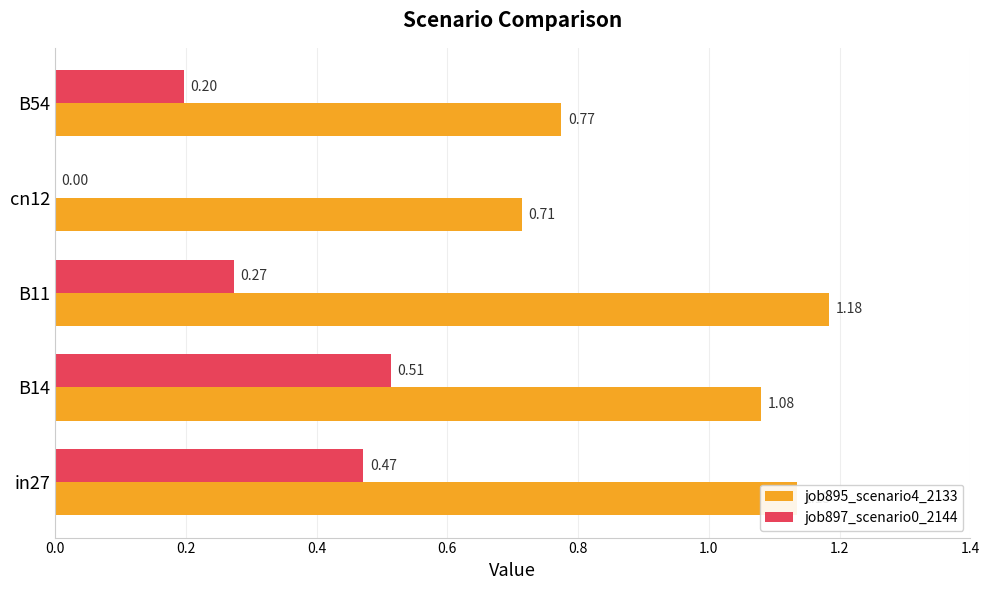

Which series changed the most between in27 and B54?

job895_scenario4_2133